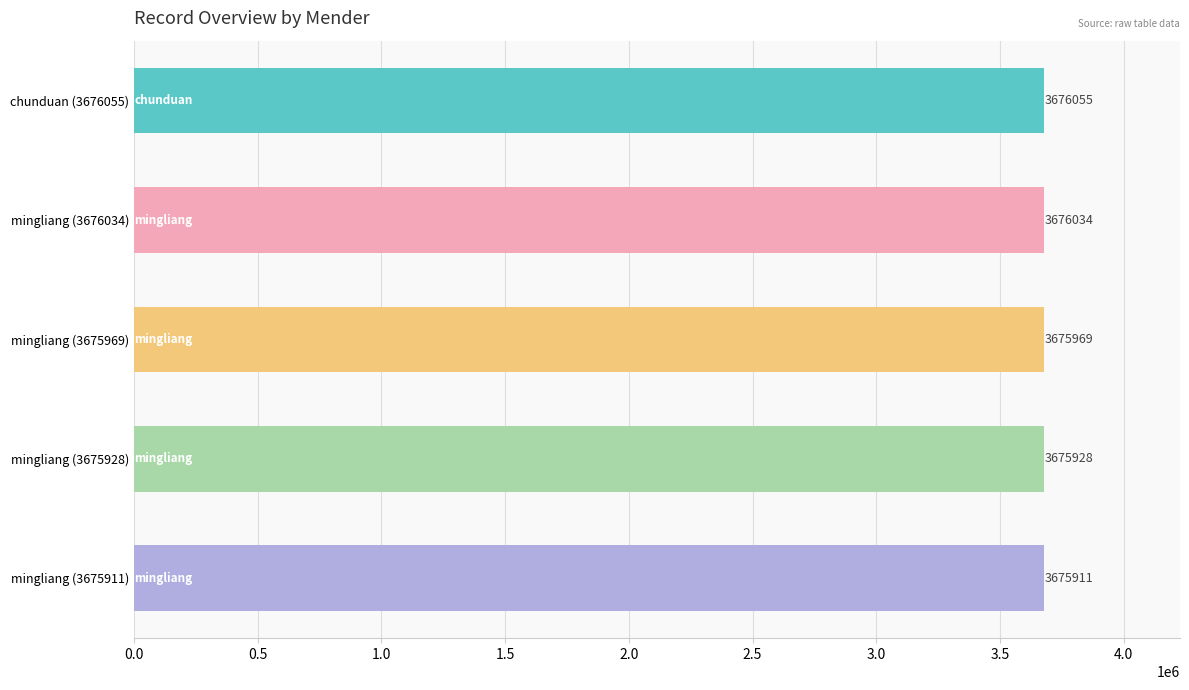

The chart shows a value of 3675911 at mingliang (3675911). True or false?

True